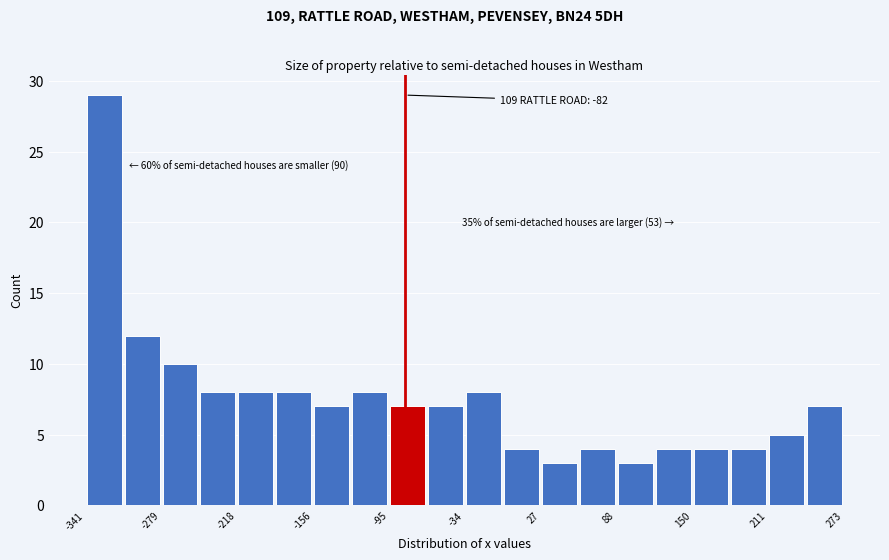

Around what value on the x-axis is the tallest bar? Give the approximate position of its centre, as read against the axis.

-330